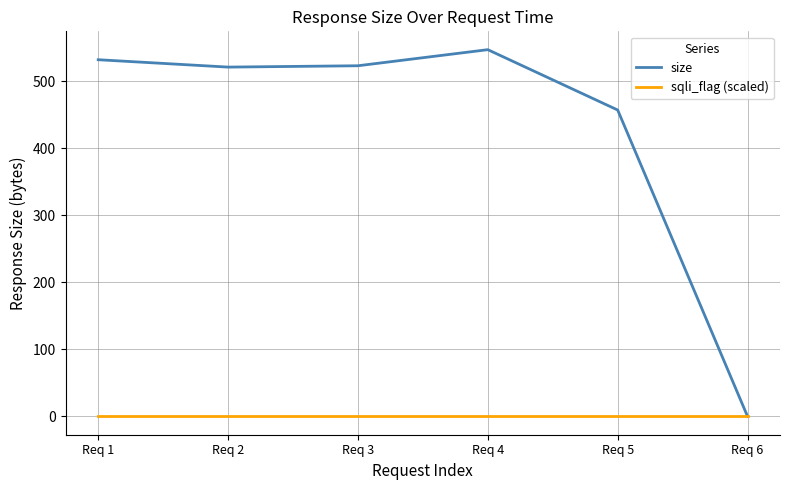

Which label corresponds to the largest value in the chart?

Req 4